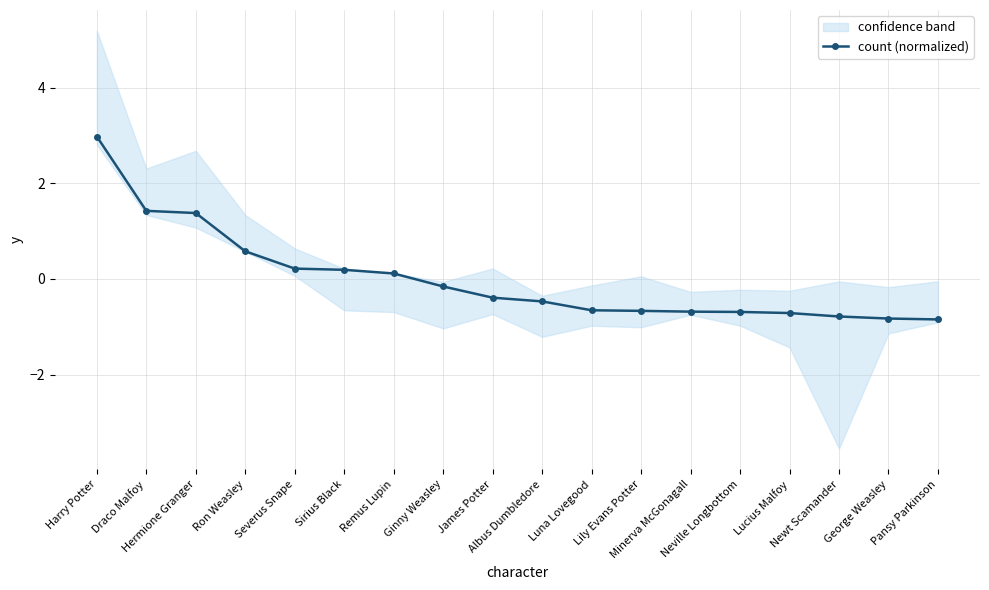

What is the difference between the values at Hermione Granger and Ginny Weasley?

1.5